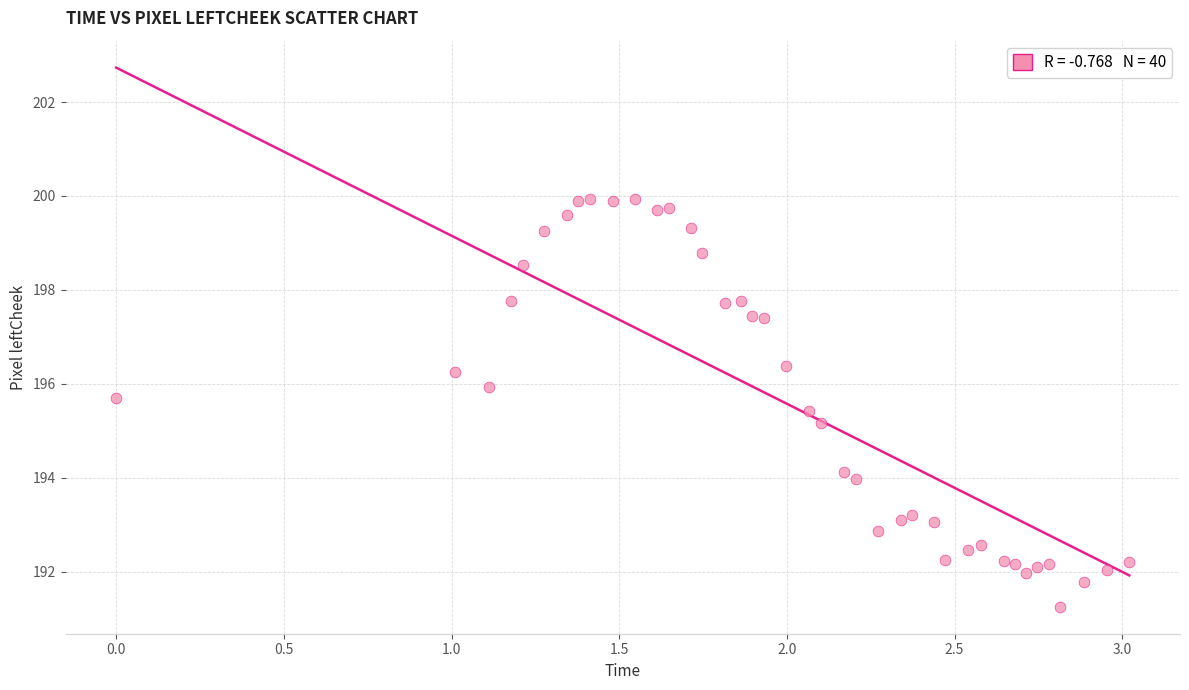

What Y value in the scatter plot is closest to 195?

195.2